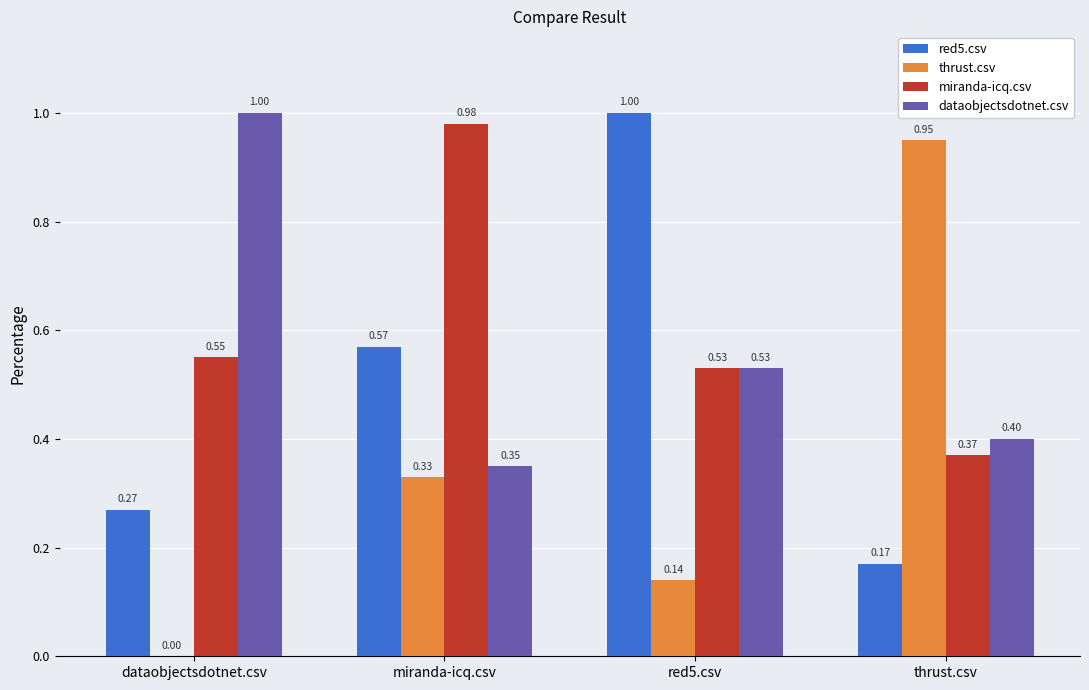

Between miranda-icq.csv and thrust.csv, which series saw the biggest shift?

thrust.csv